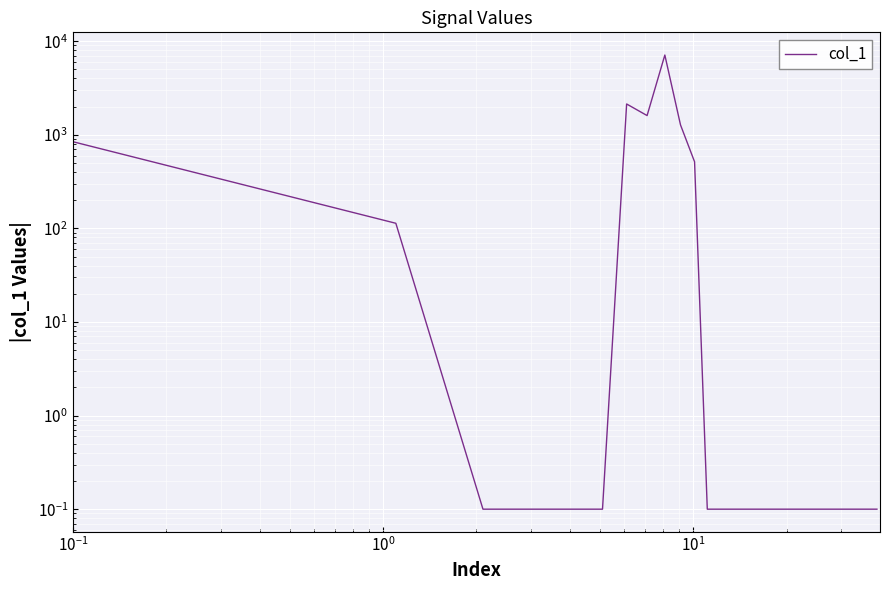

What is the maximum value shown in the chart?

7111.0